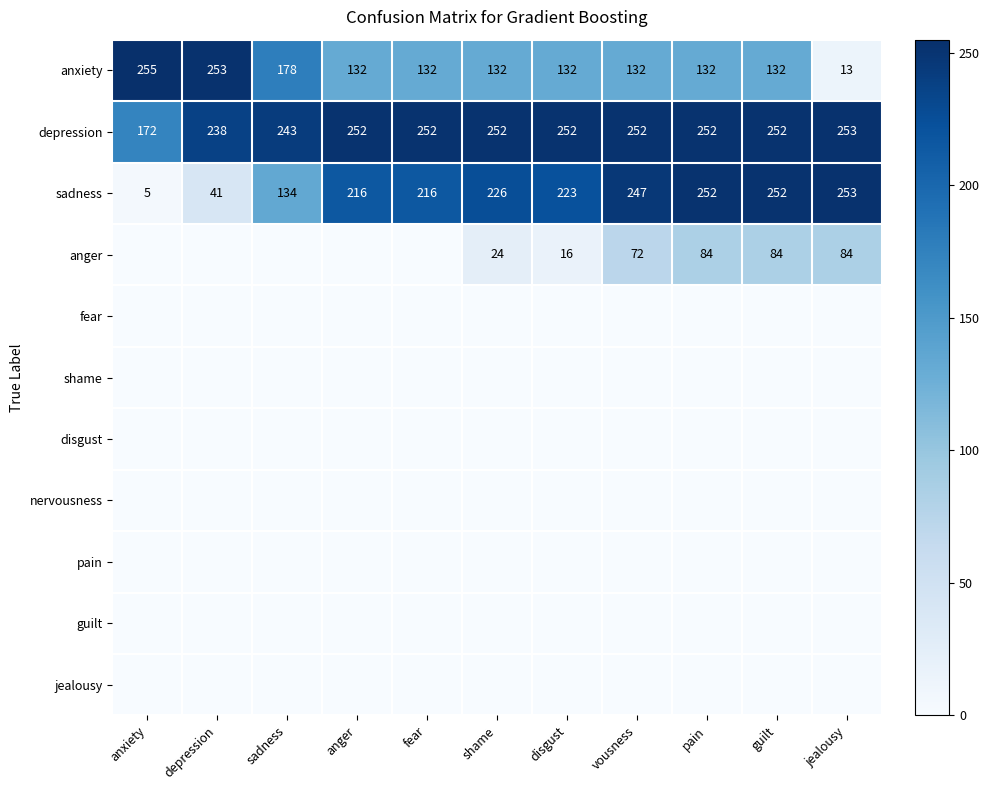

Is it true that disgust equals 0 at disgust?

True